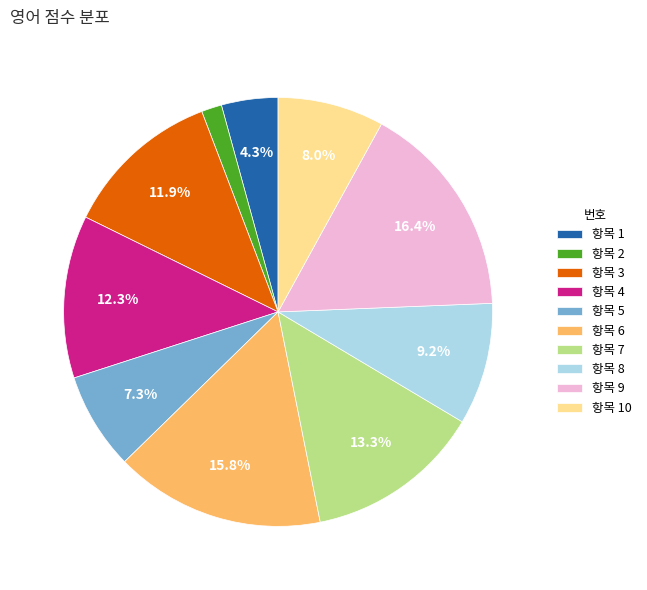

Approximately how many times larger is the value at 항목 1 compared to 항목 5?

0.6